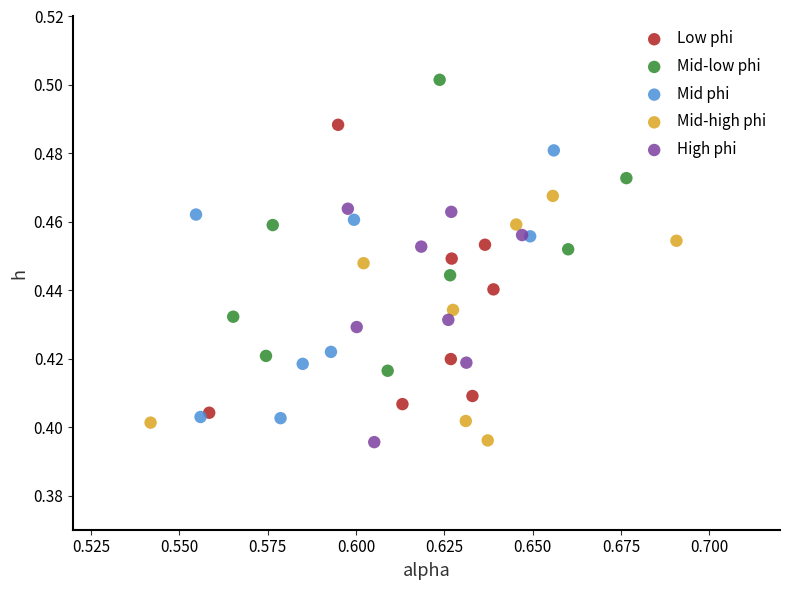

What are all the series names shown in the legend?

Low phi, Mid-low phi, Mid phi, Mid-high phi, High phi